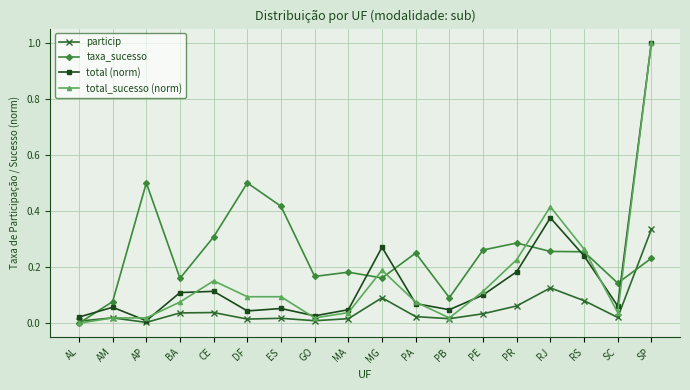

Which series changed the most between BA and CE?

taxa_sucesso